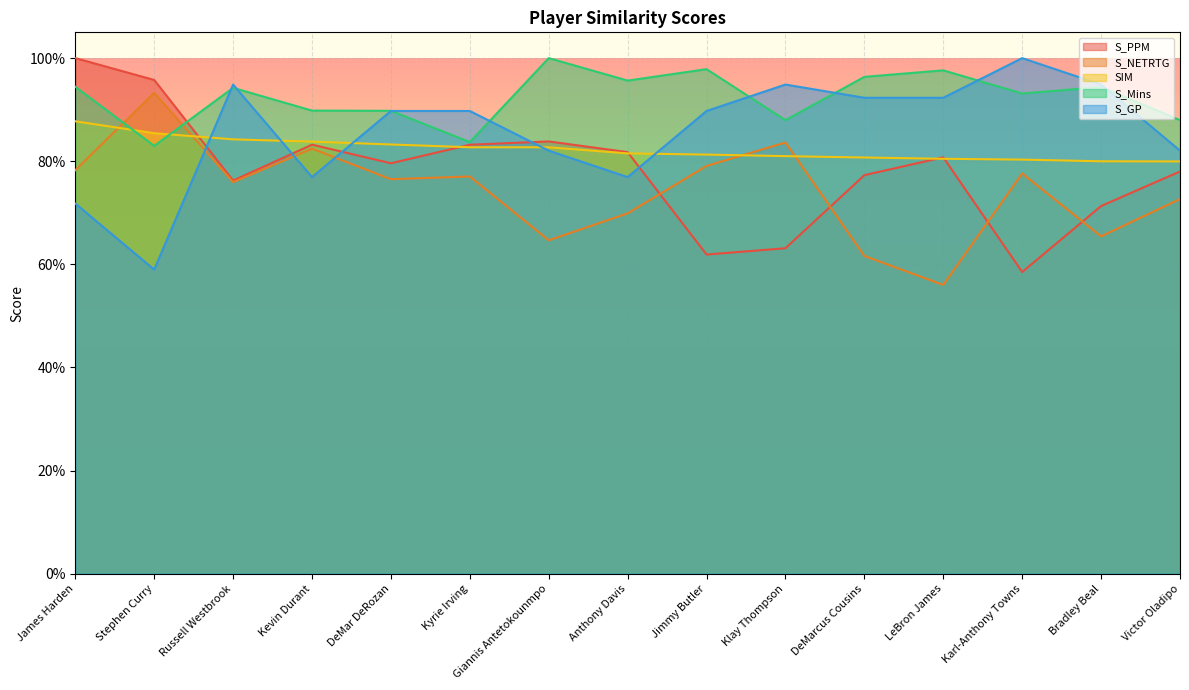

What is the label of the 13th point from the right?

Russell Westbrook